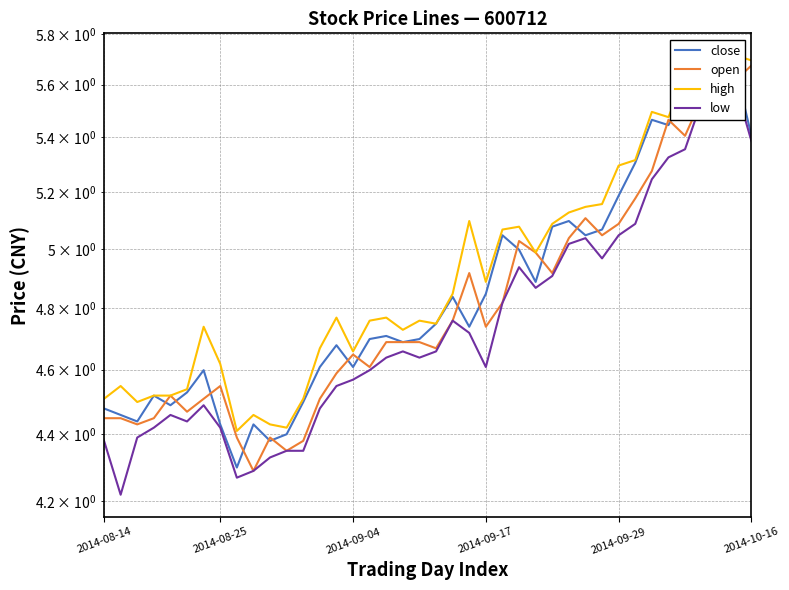

The value of open at 28 is 5.0. True or false?

True